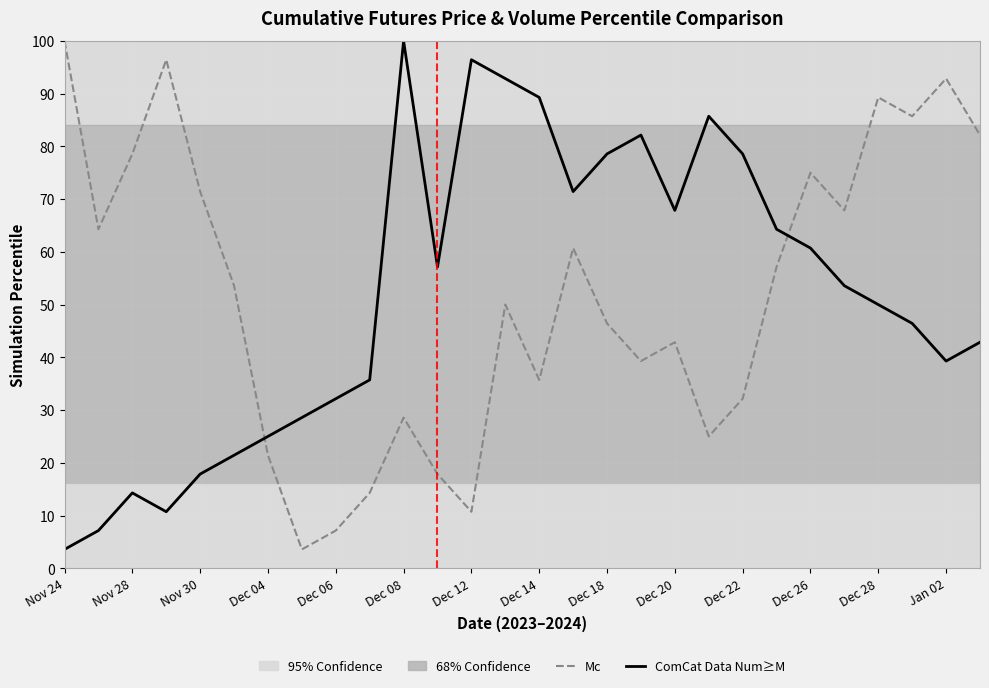

The value of ComCat Data Num≥M at Dec 20 is 67.9. True or false?

True